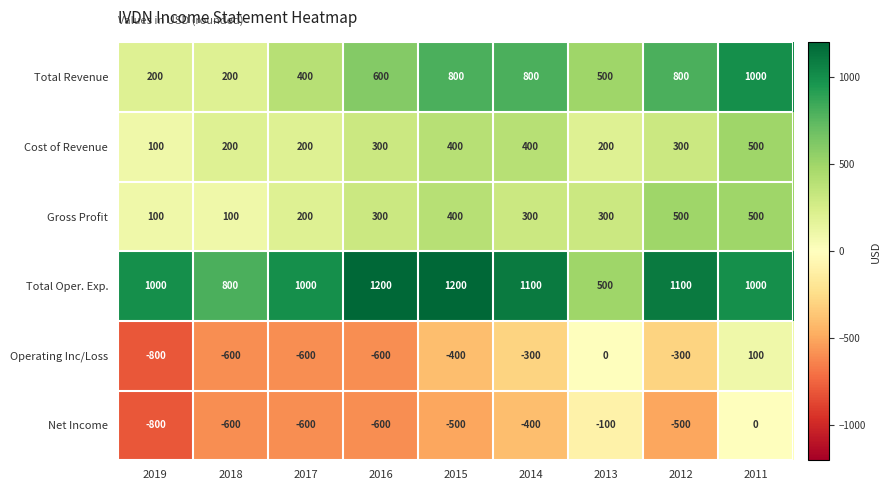

What is the maximum value for Cost of Revenue?

500